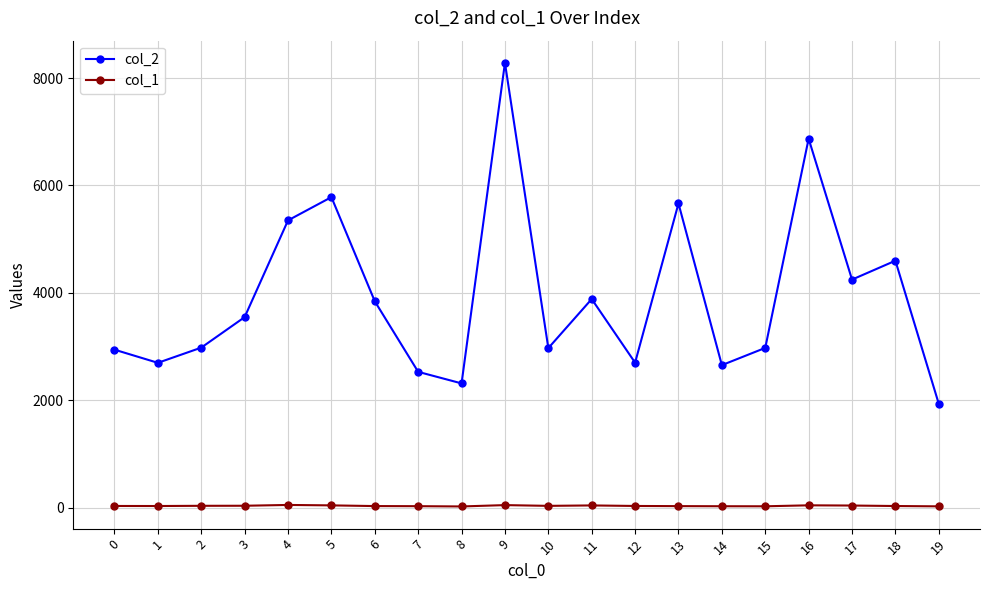

What are all the series names shown in the legend?

col_2, col_1